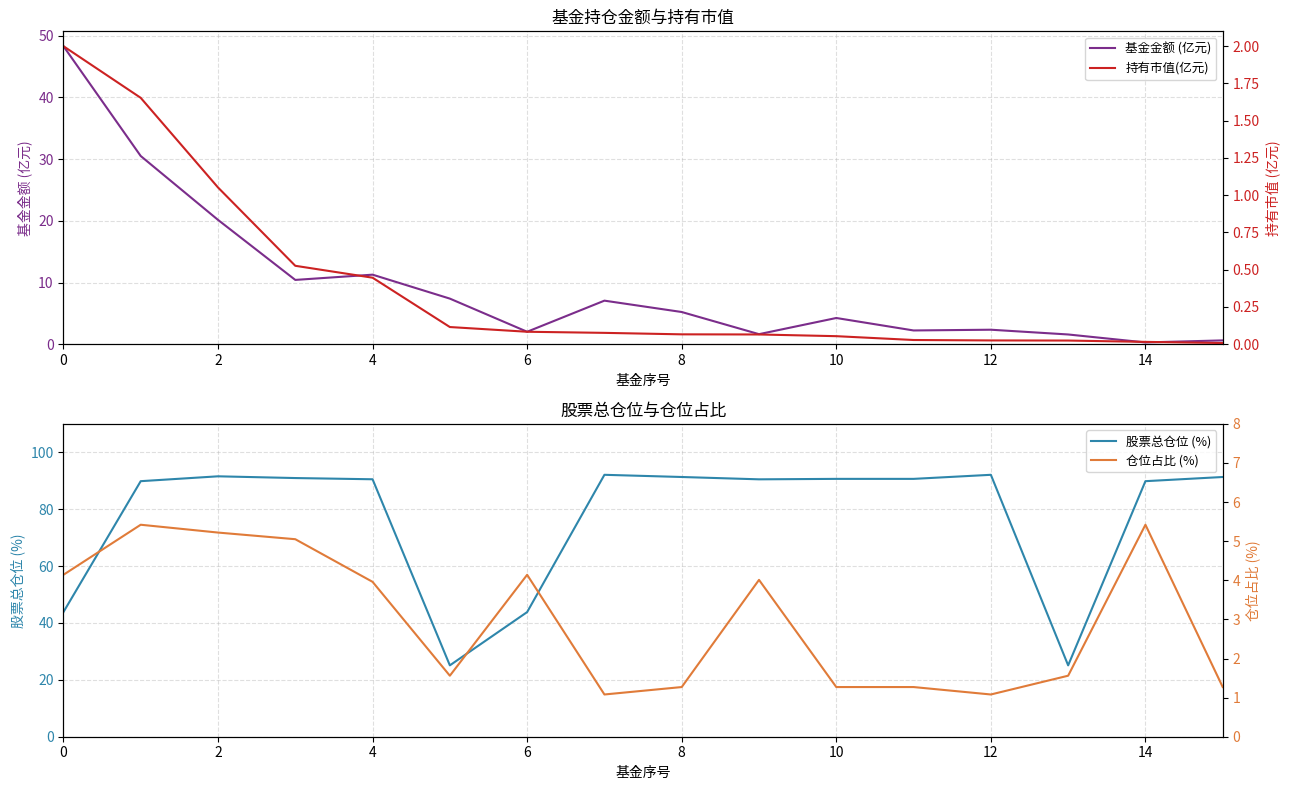

True or false: 基金金额 (亿元) has a value of 2.4 at 12.

True